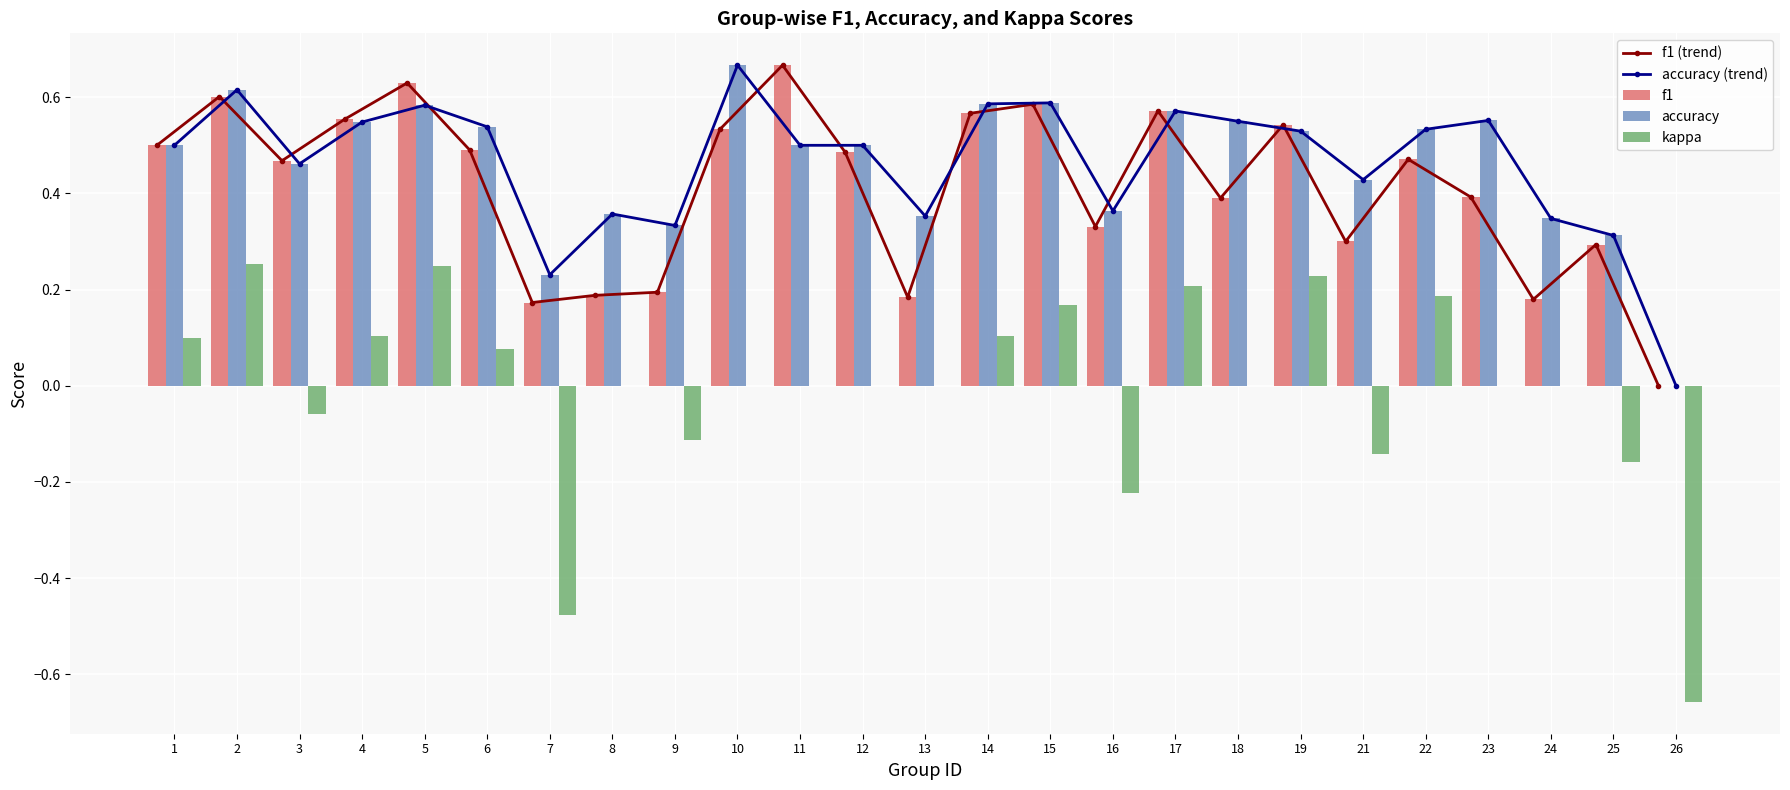

Which series has the largest total across all categories?

accuracy (trend)